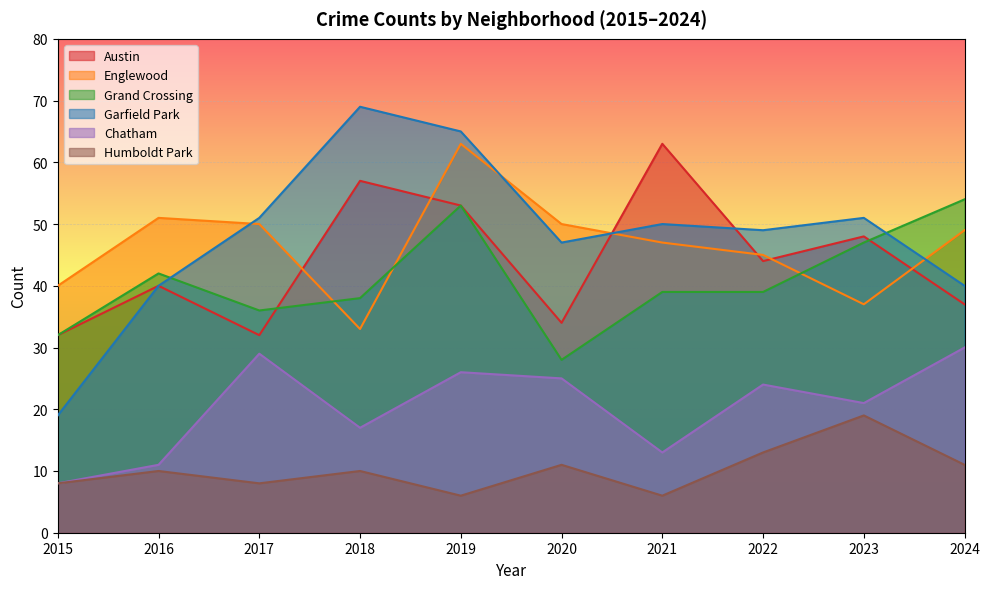

The value of Austin at 2016 is 40. True or false?

True